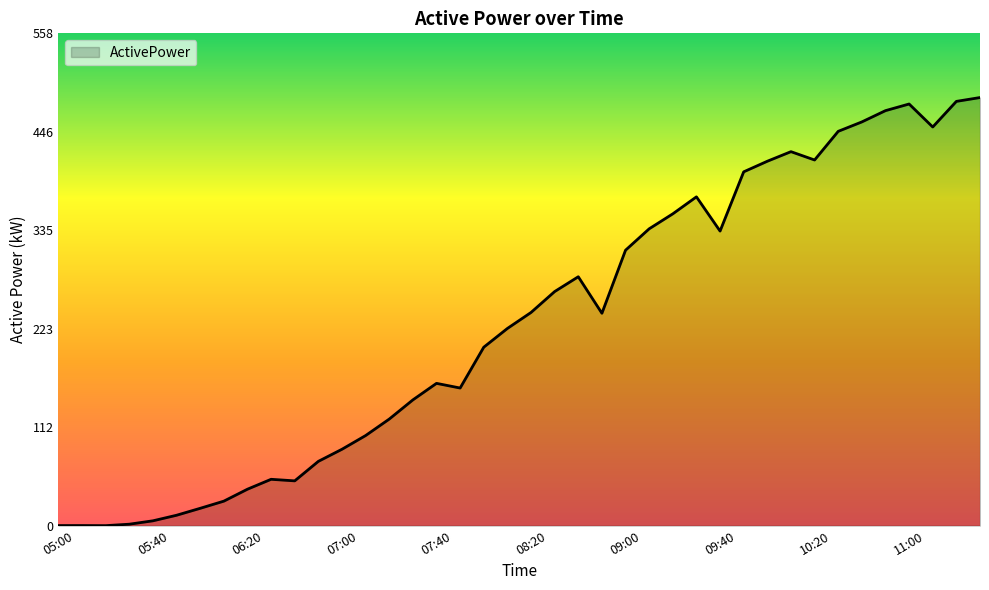

What is the difference between the maximum and minimum values?

484.9